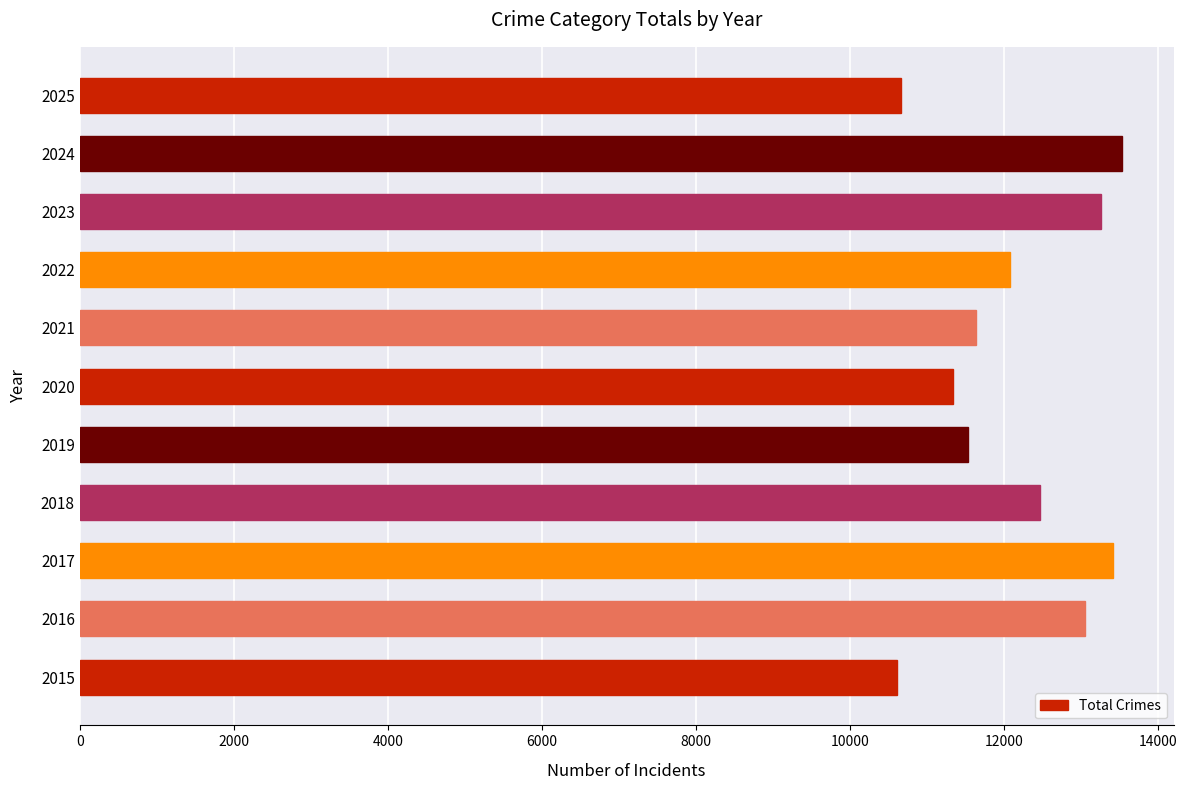

Are the bars horizontal?

Yes